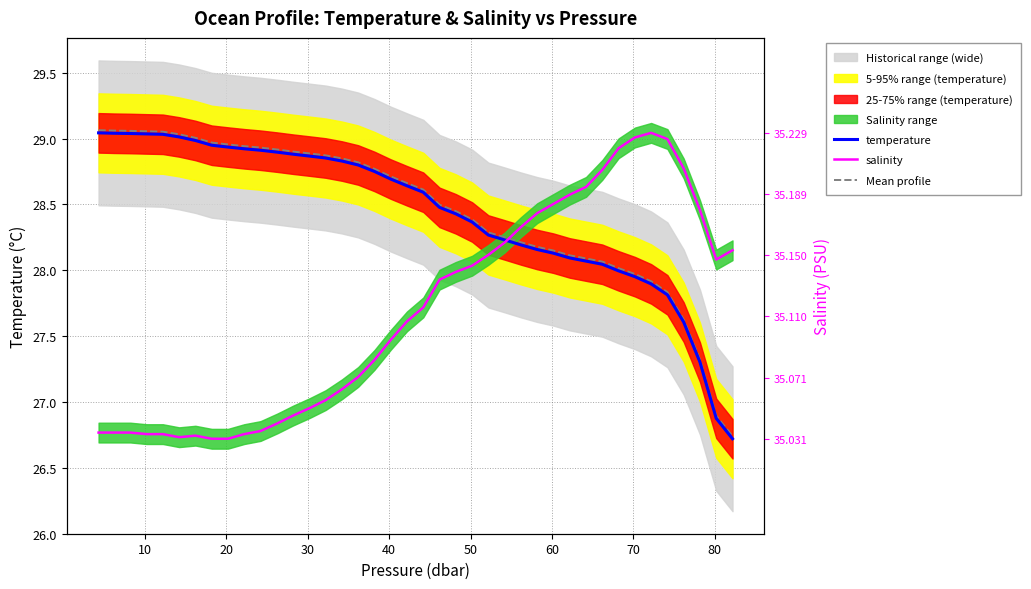

The temperature series shows 9.7 at 28. True or false?

False